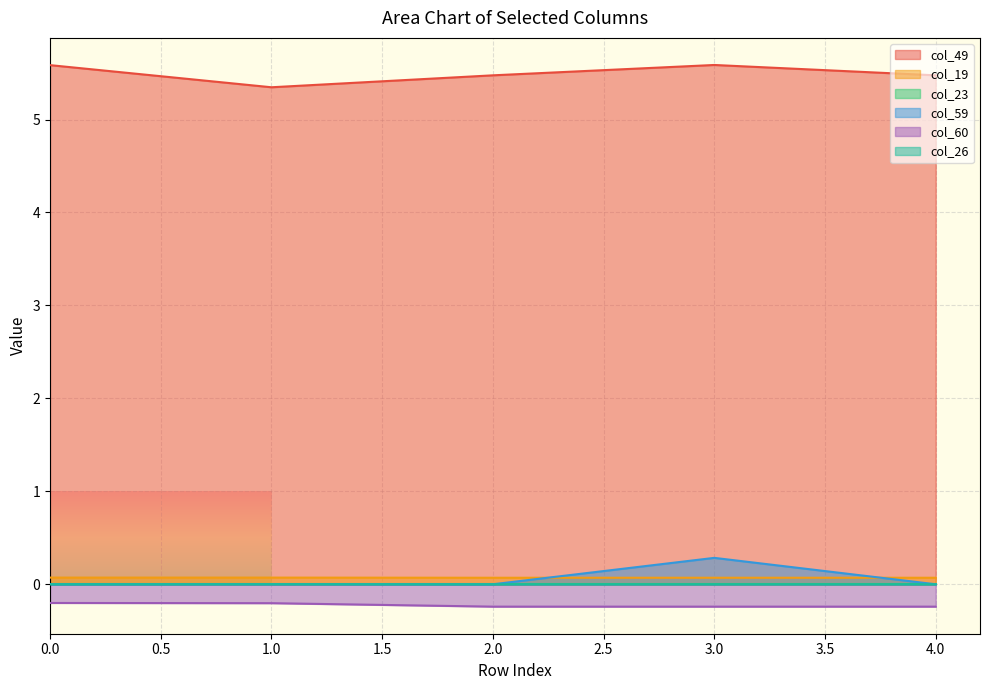

Reading left to right, extract all data points from this chart.

col_49: 0=5.6	1=5.3	2=5.5	3=5.6	4=5.5
col_19: 0=0.1	1=0.1	2=0.1	3=0.1	4=0.1
col_59: 0=0.0	1=0.0	2=0.0	3=0.3	4=0.0
col_60: 0=-0.2	1=-0.2	2=-0.2	3=-0.2	4=-0.2
col_26: 0=0.0	1=0.0	2=0.0	3=0.0	4=0.0